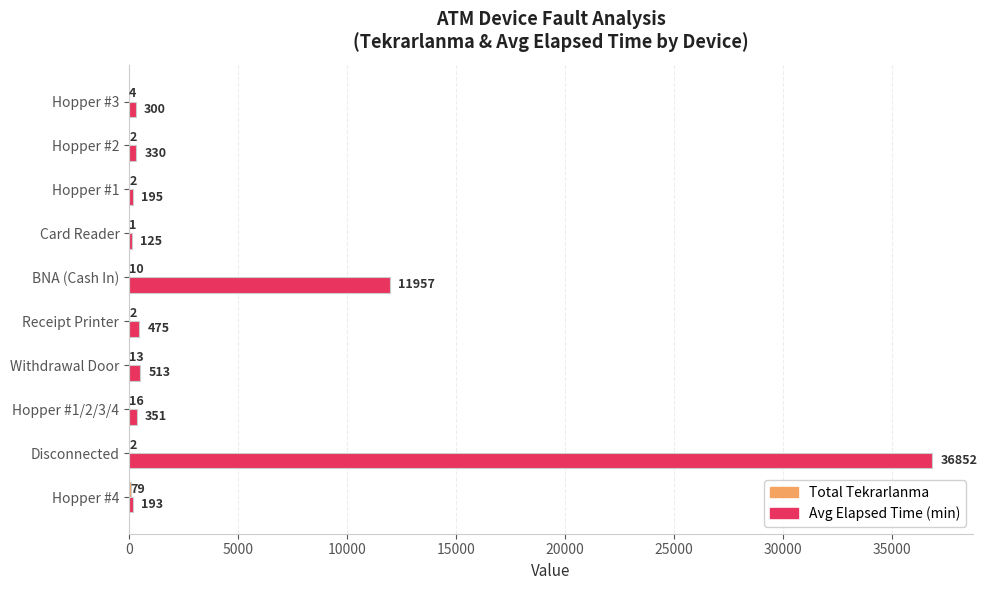

Which series has the largest total across all categories?

Avg Elapsed Time (min)